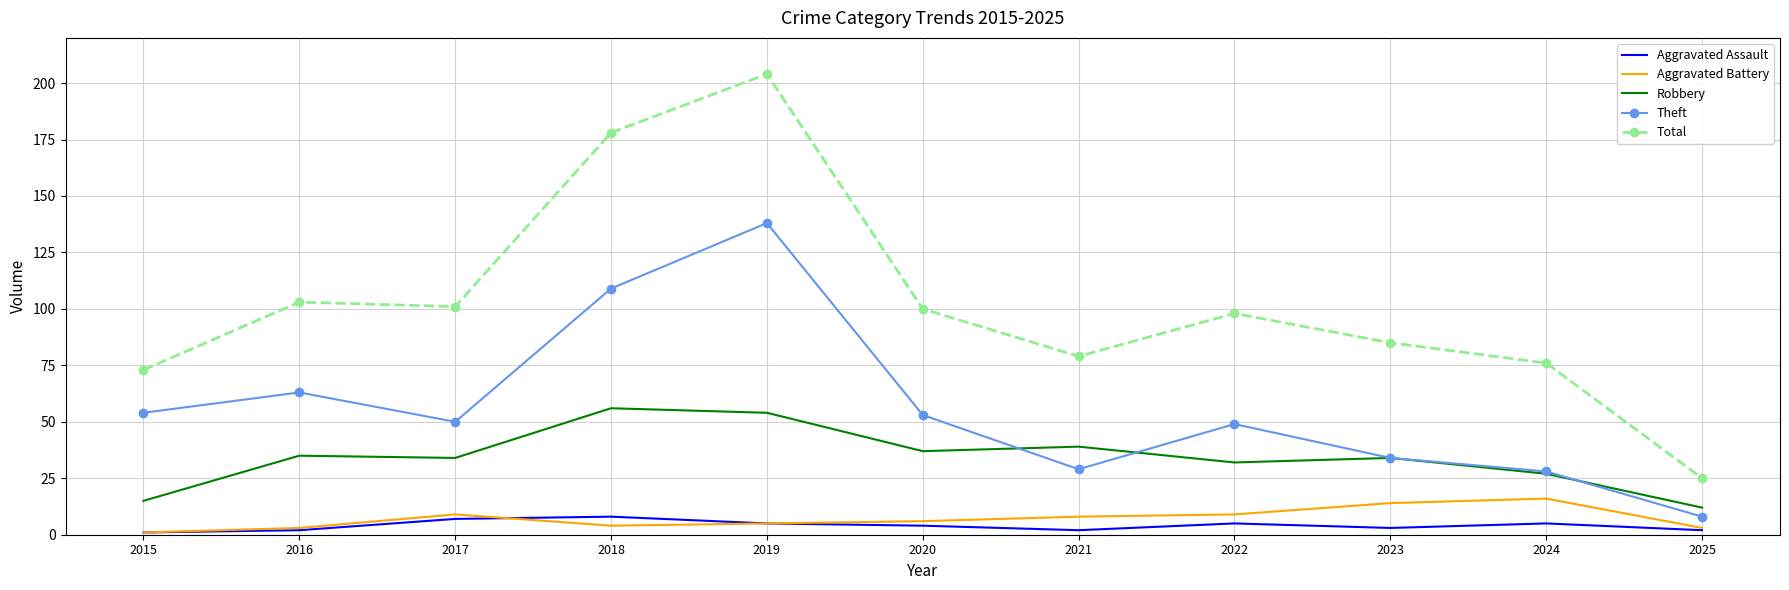

What is the approximate value of Theft at 2019, to the nearest 50?

150